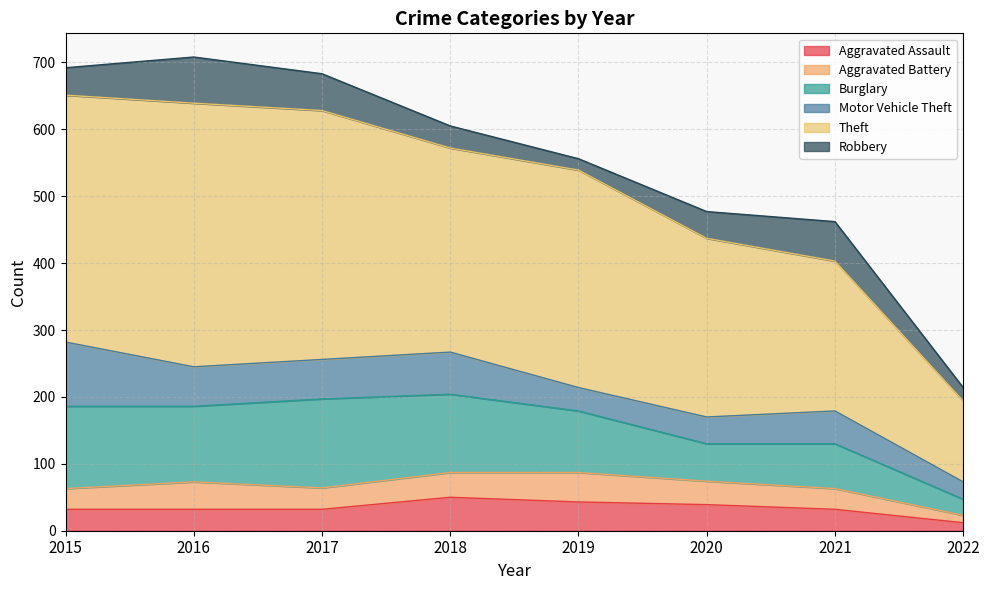

At which label does Motor Vehicle Theft first exceed 59?

2015